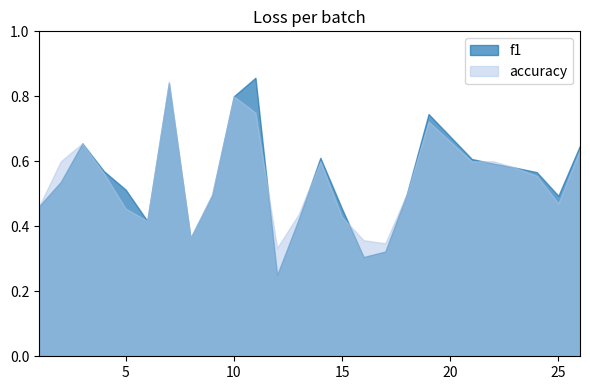

At which category does f1 reach its first local valley?

6